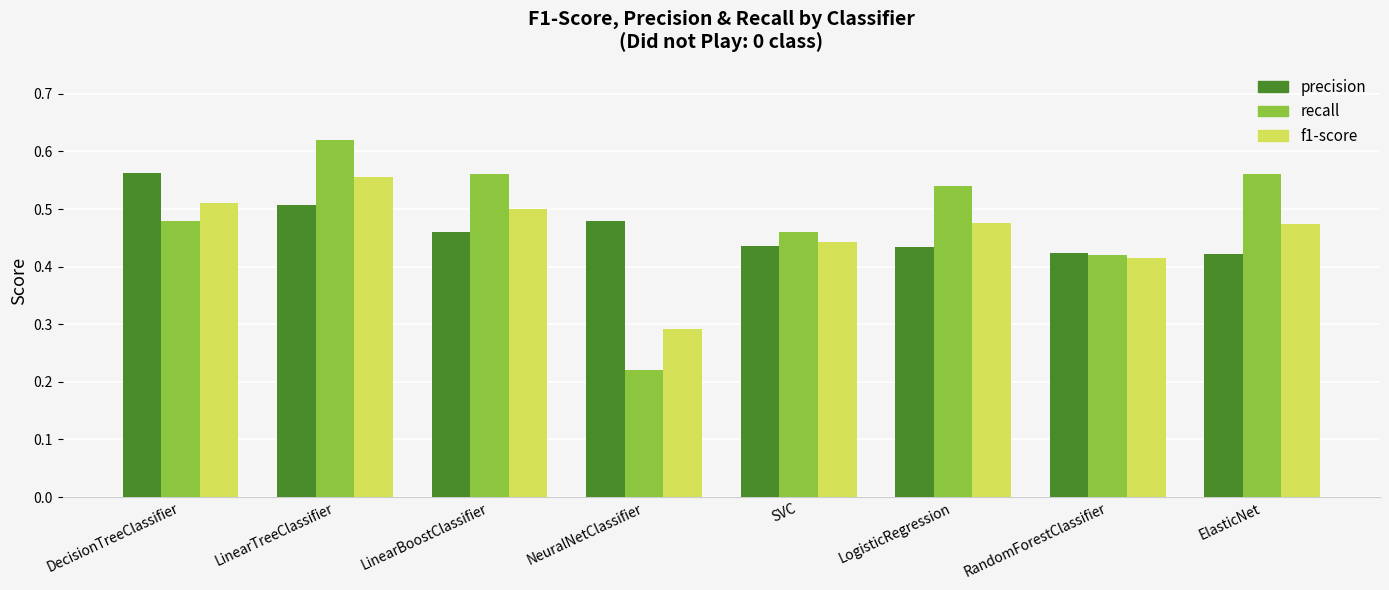

At which category does the chart reach its minimum across all series?

NeuralNetClassifier